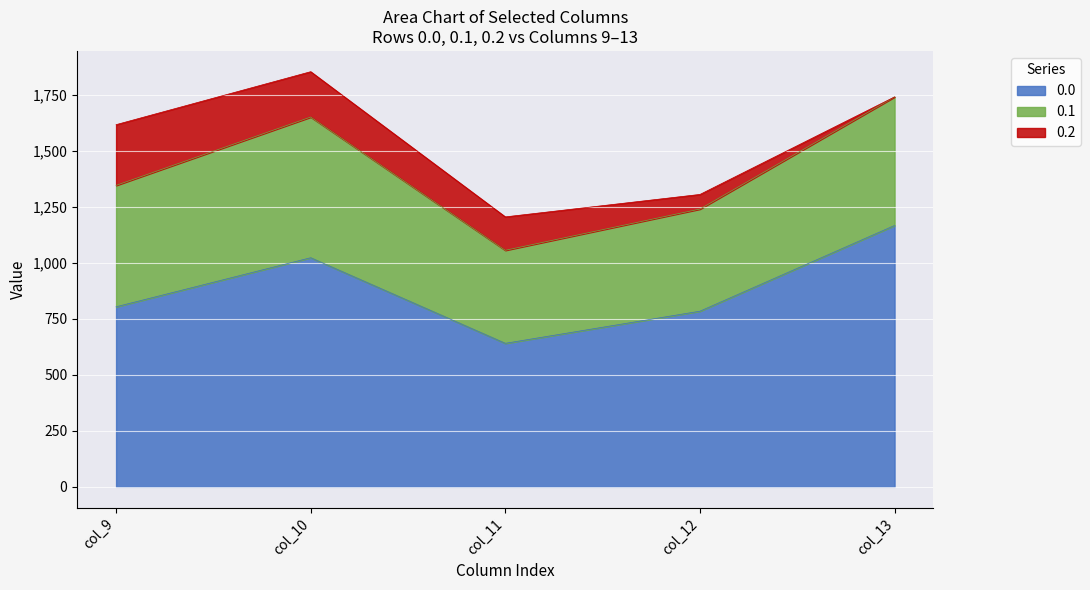

True or false: 0.1 and 0.0 intersect in this chart.

False